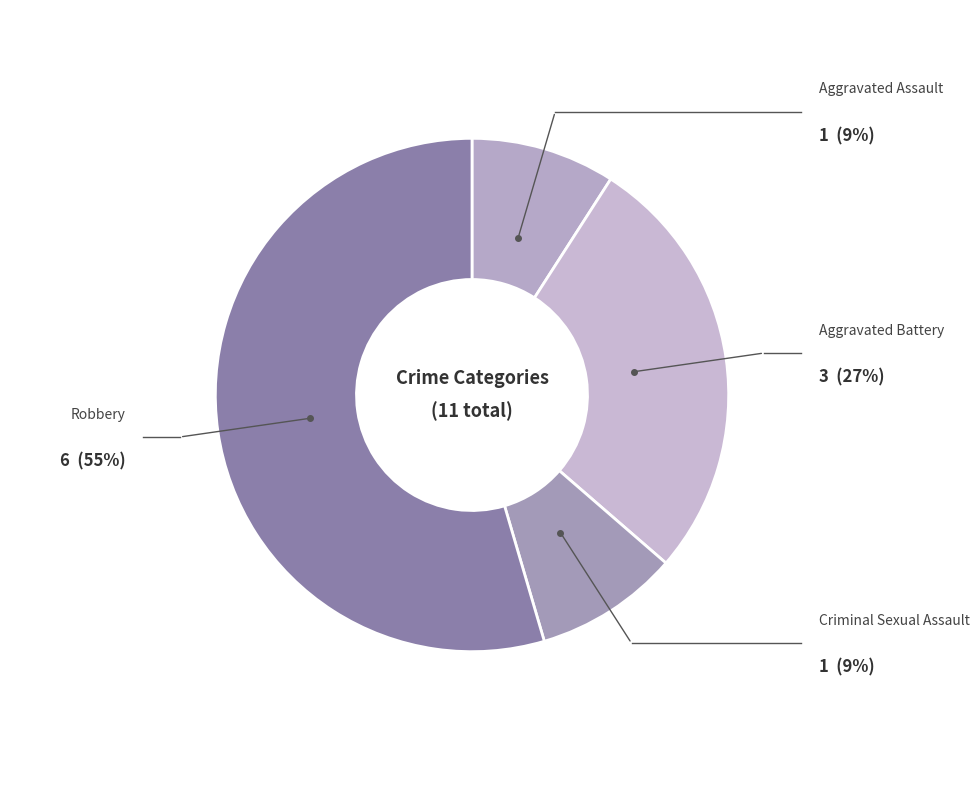

Is it true that Aggravated Battery is 39% of the pie?

False